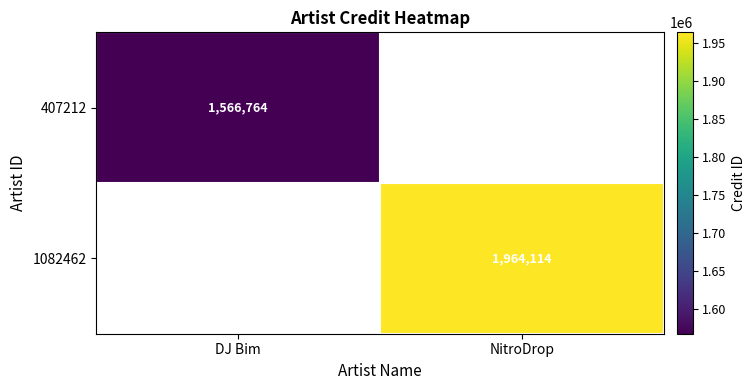

At which category does the chart reach its peak across all series?

NitroDrop